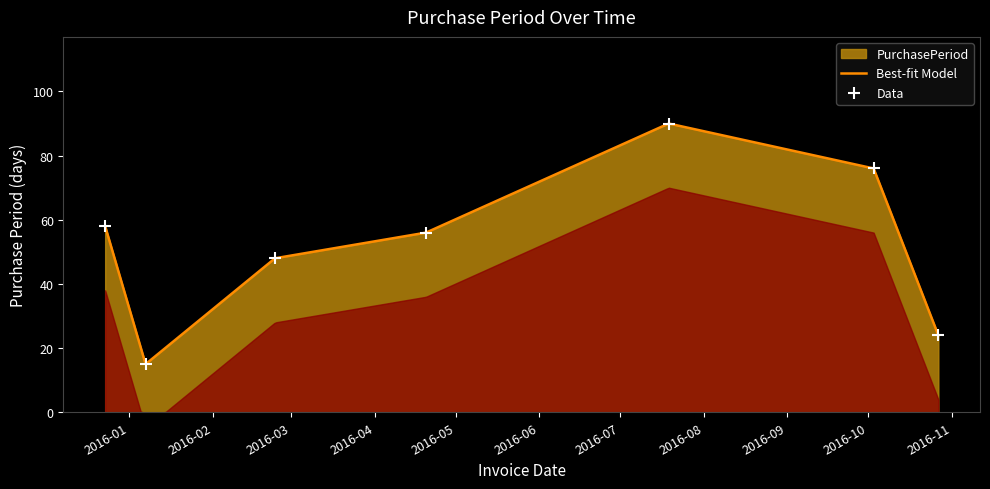

What is the change in value from 2015-12-23 to 2016-07-19?

+32